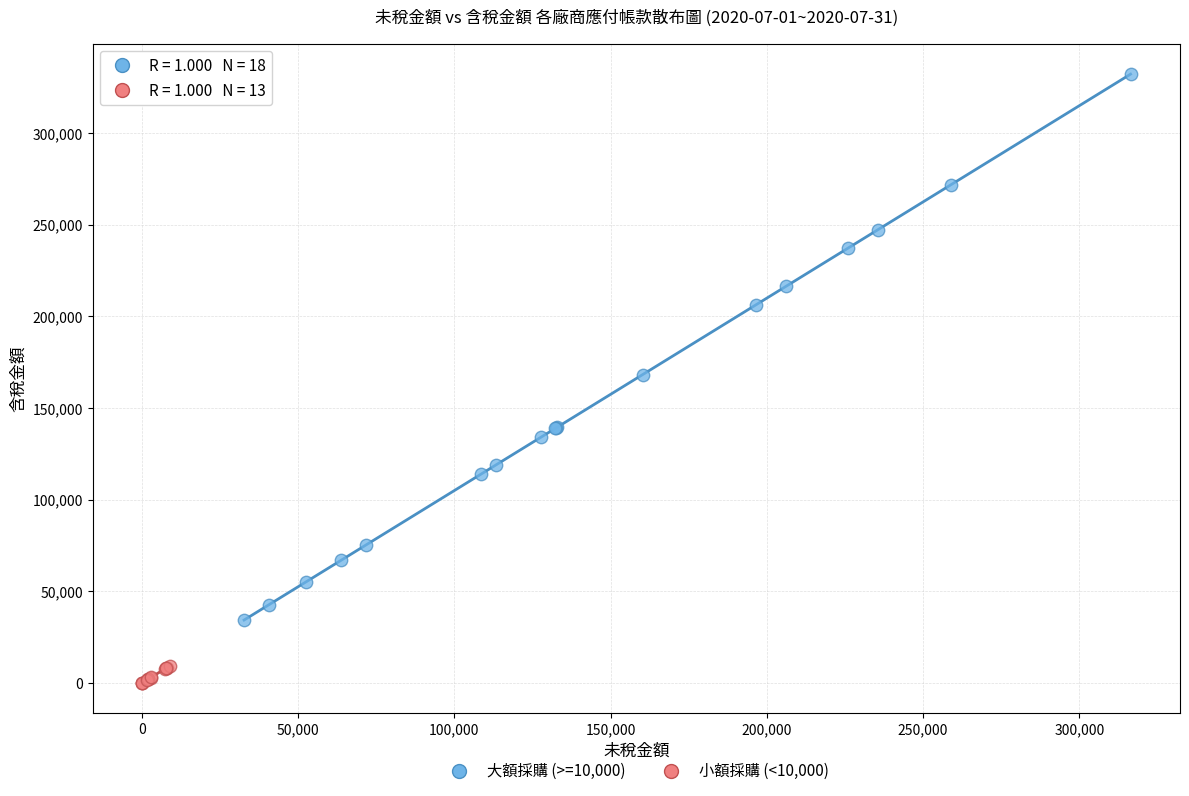

Which series reaches the minimum Y coordinate?

小額採購 (<10,000)